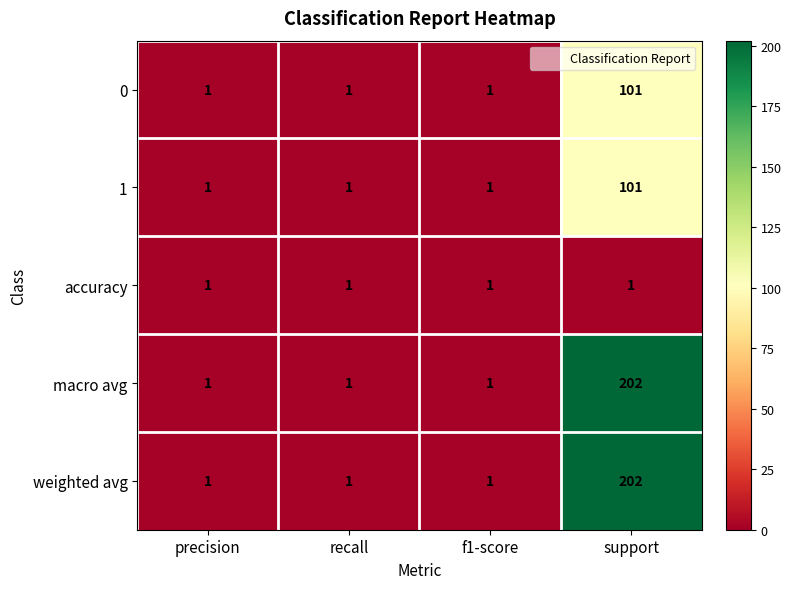

At which category does the chart reach its peak across all series?

support